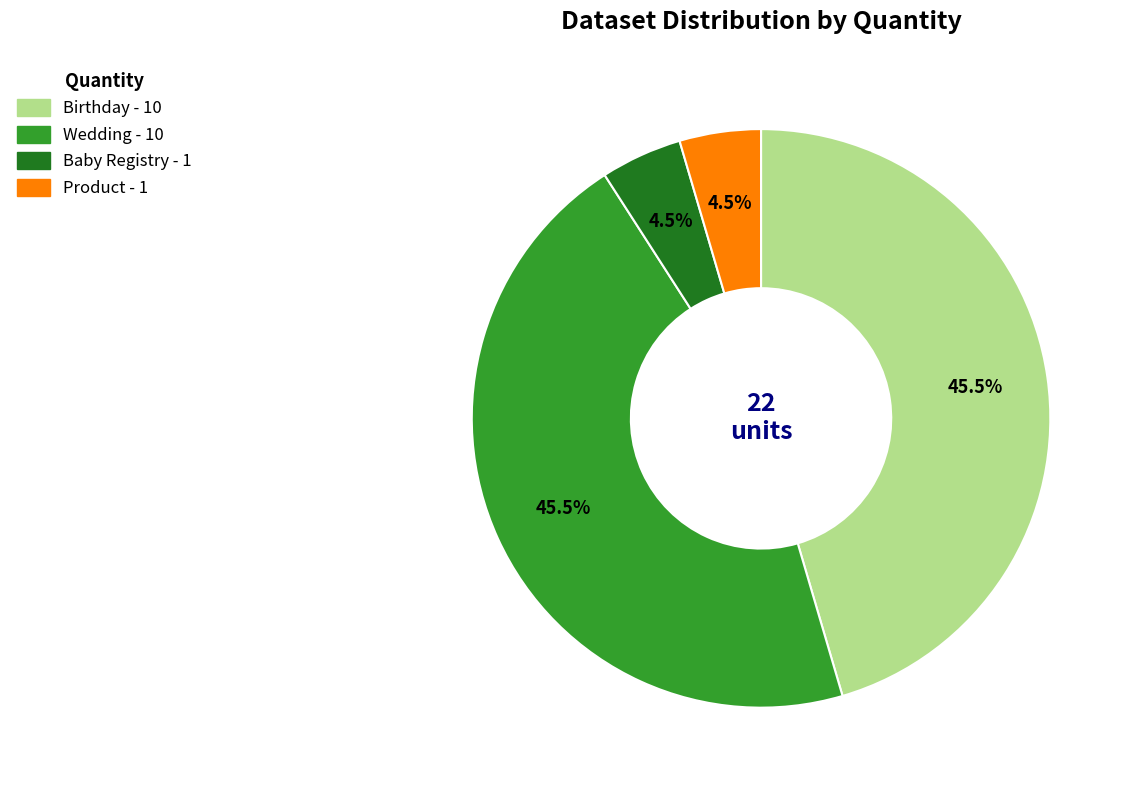

Does any single category account for the majority?

No